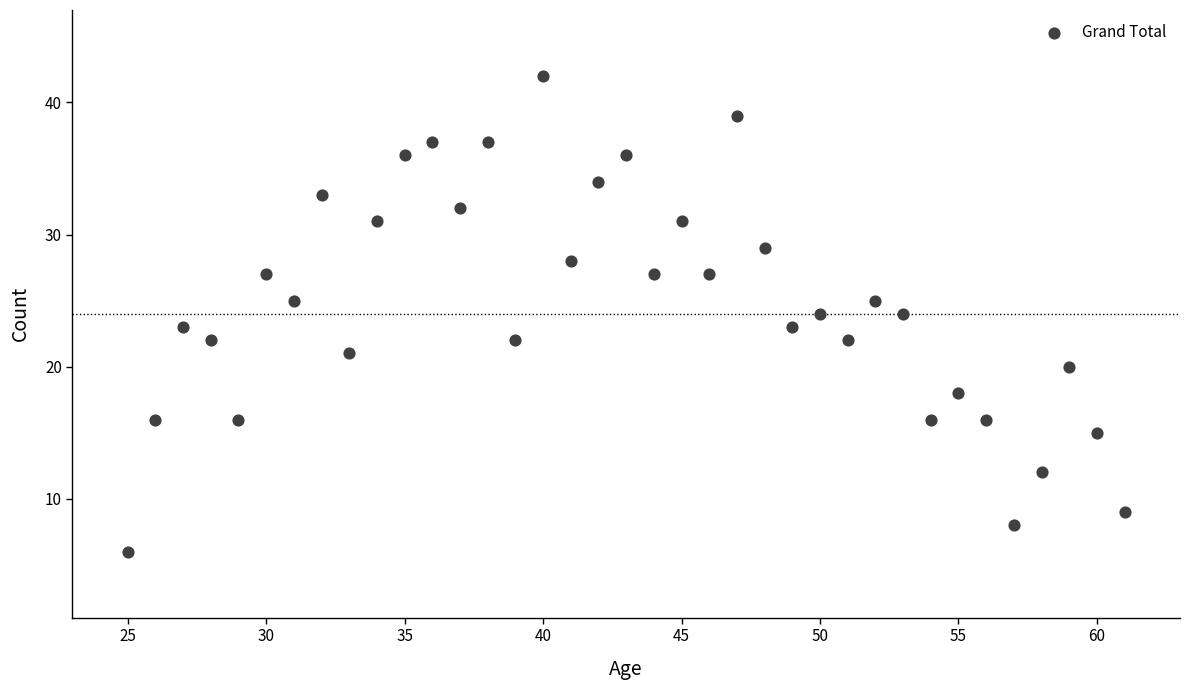

What is the range of Y values (max minus min)?

36